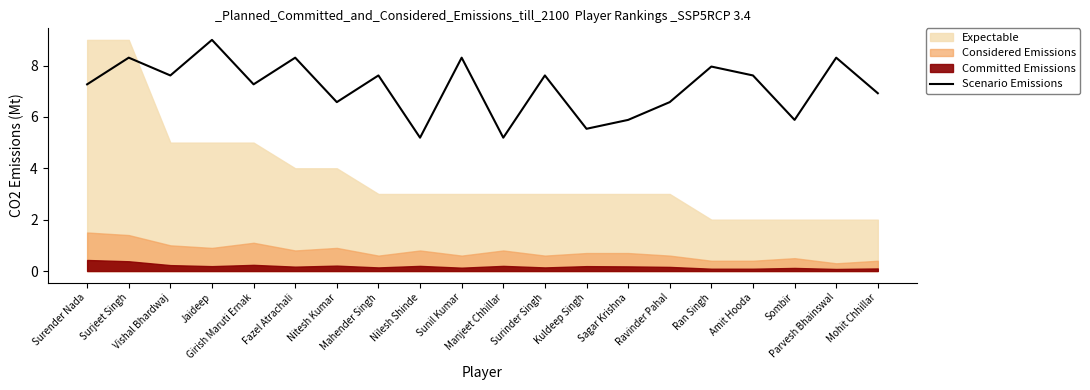

What is the maximum value shown in the chart?

9.0